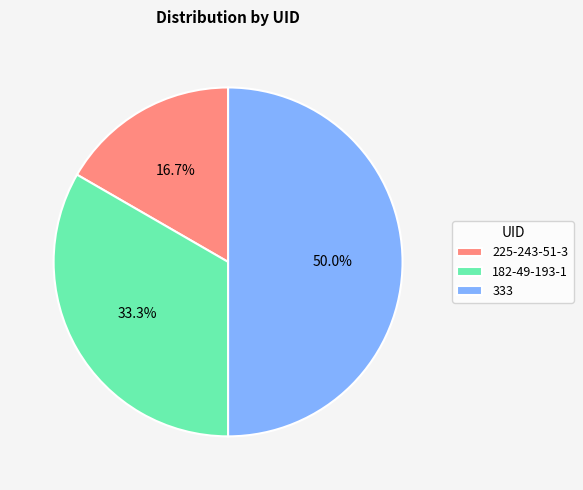

Does 225-243-51-3 account for over 50% of the chart?

No